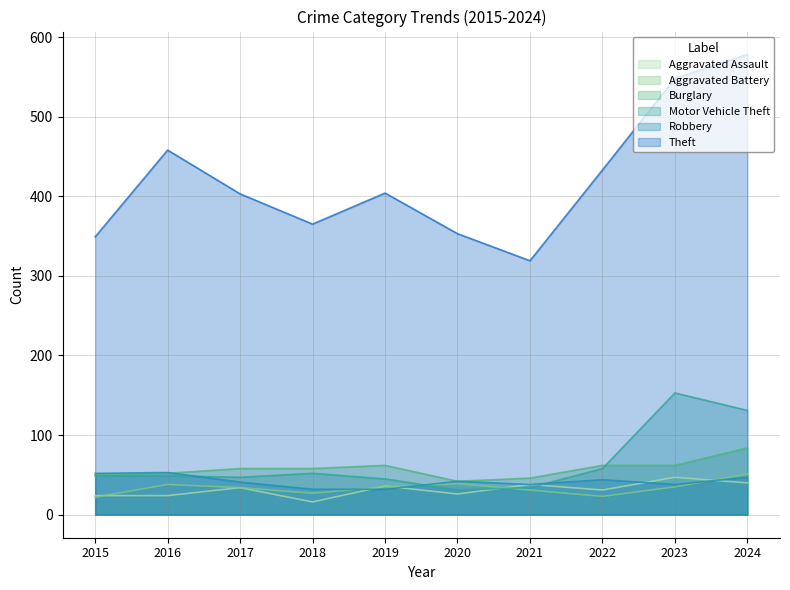

Reading right to left, what are all the values shown in this chart?

Aggravated Assault: 40	47	31	38	26	36	16	34	24	24
Aggravated Battery: 51	35	23	31	39	35	27	34	38	22
Burglary: 84	62	62	46	42	62	58	58	52	50
Motor Vehicle Theft: 131	153	58	34	31	45	52	47	49	49
Robbery: 47	38	44	38	42	32	32	41	53	52
Theft: 578	548	433	319	353	404	365	403	458	349